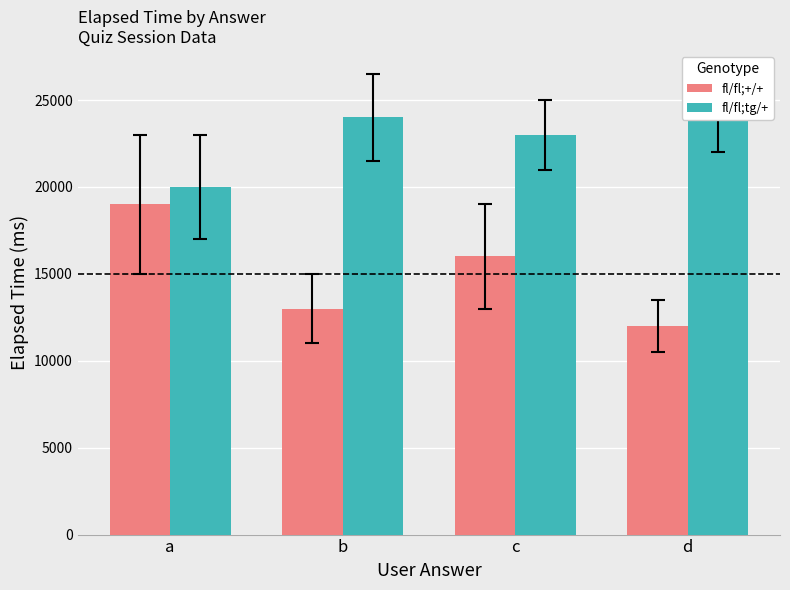

What is the sum of the fl/fl;tg/+ values at c and b?

47000